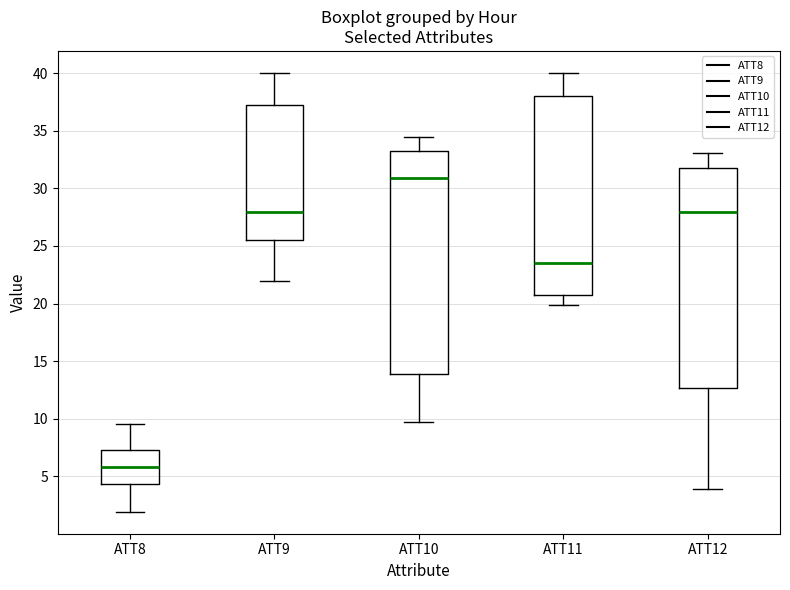

Where does the upper whisker of the box for ATT12 end on the y-axis? The values are not printed on the chart, so give them approximately, as read against the axis.

33.0